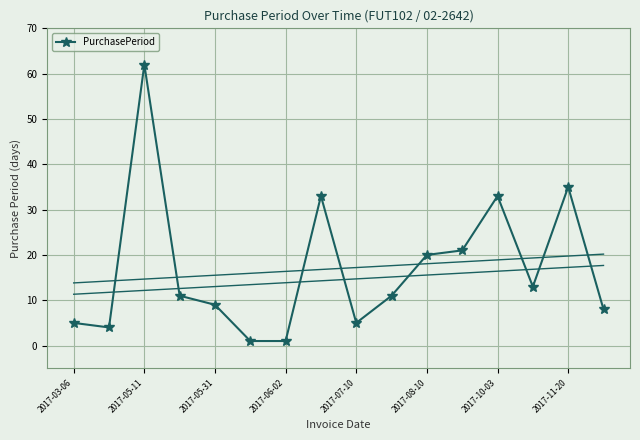

The value of PurchasePeriod at 2017-05-11 is 62. True or false?

True